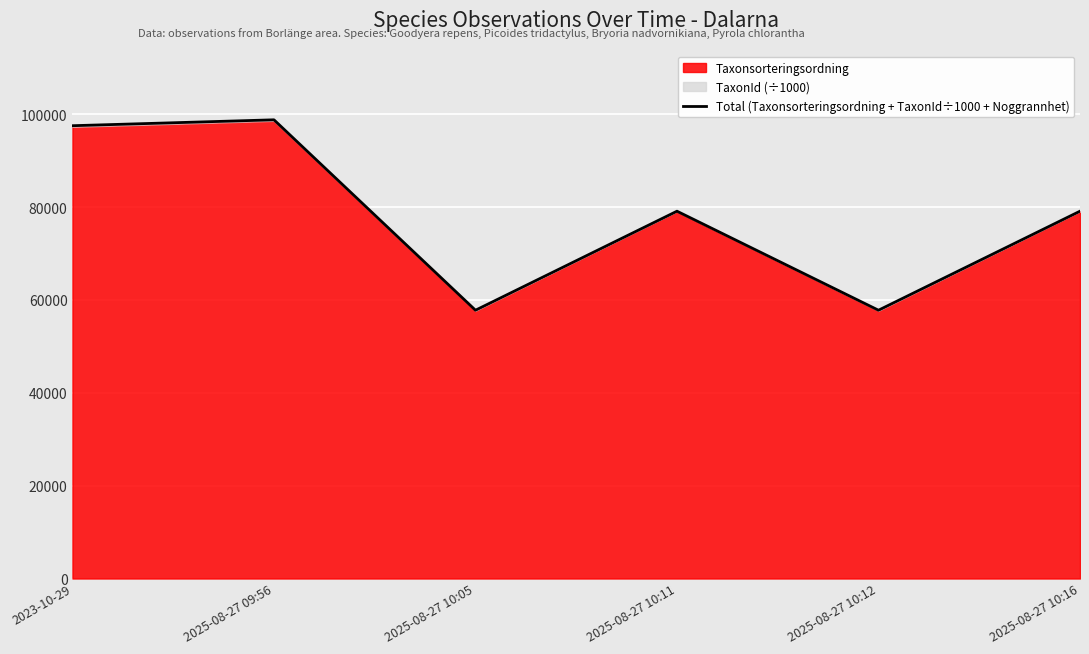

List the labels in order of value, largest first.

2025-08-27 09:56, 2023-10-29, 2025-08-27 10:11, 2025-08-27 10:16, 2025-08-27 10:05, 2025-08-27 10:12